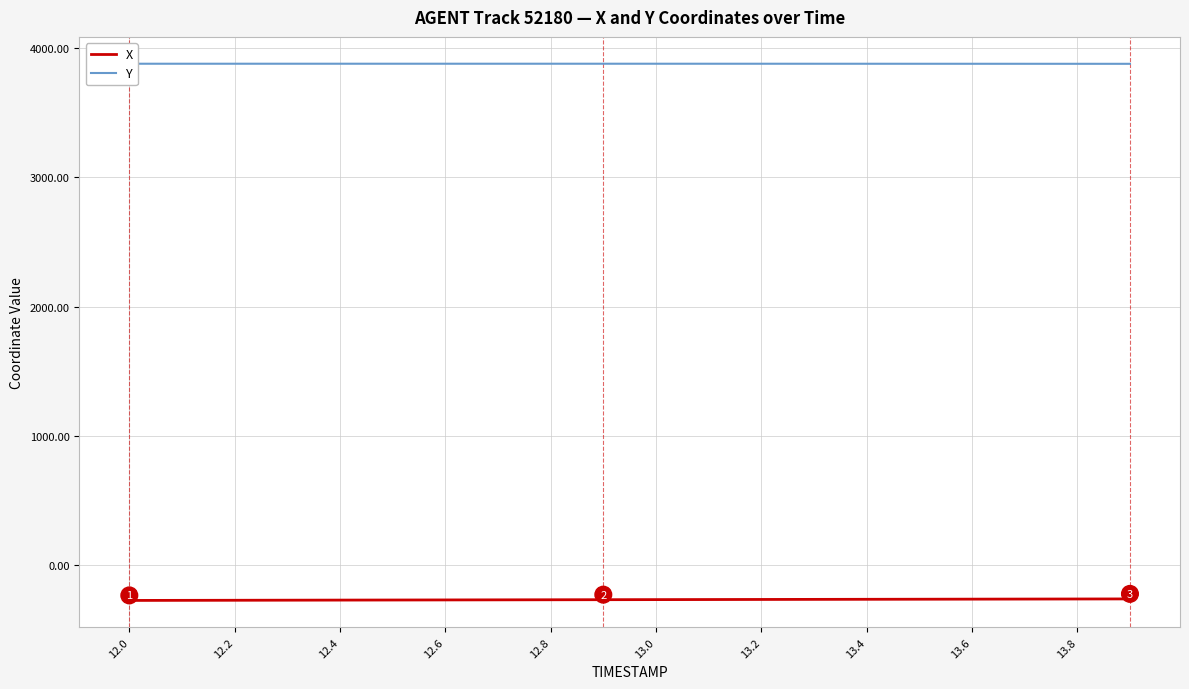

True or false: X and Y cross at least once.

False